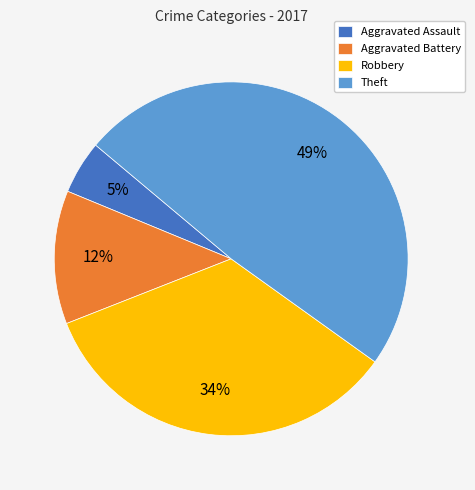

To the nearest percent, what is the difference between the Aggravated Assault and Robbery slice percentages?

29%